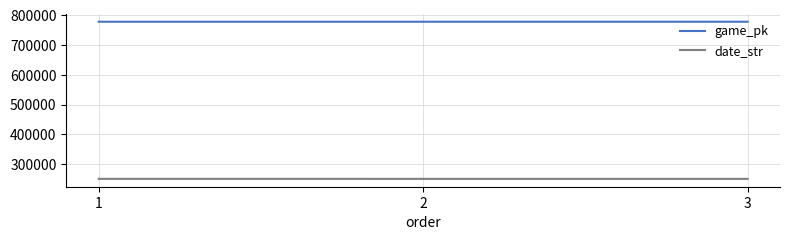

What is the difference between the highest and lowest values at 2?

528177